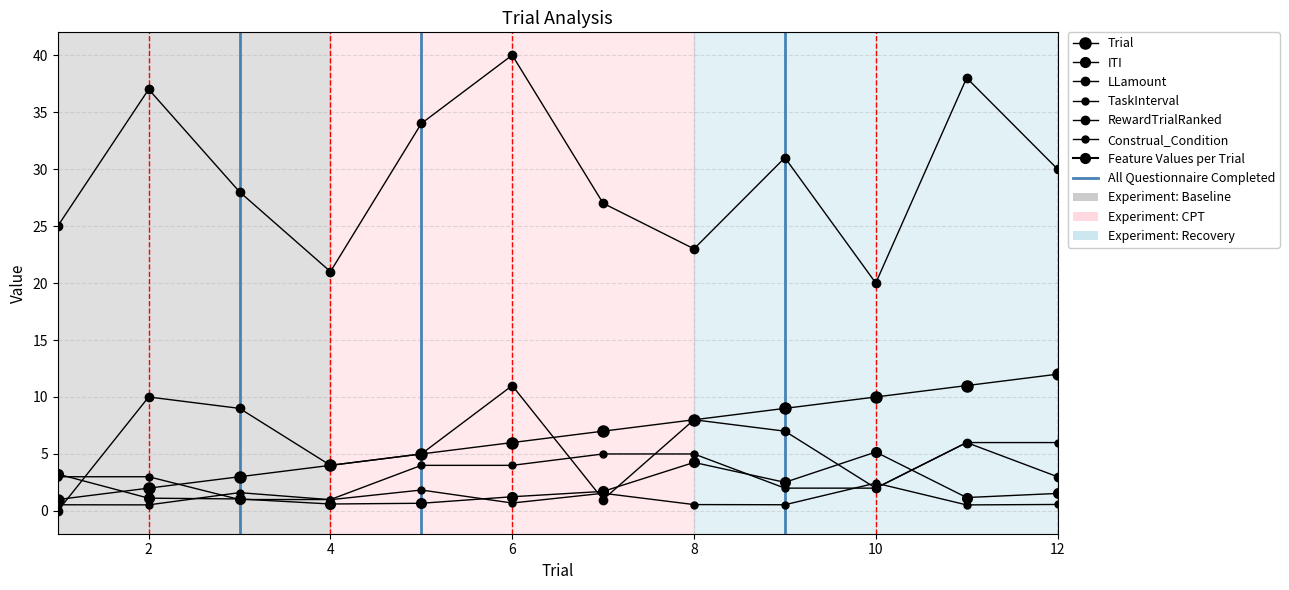

What is the difference between the maximum and minimum values in the LLamount series?

20.0